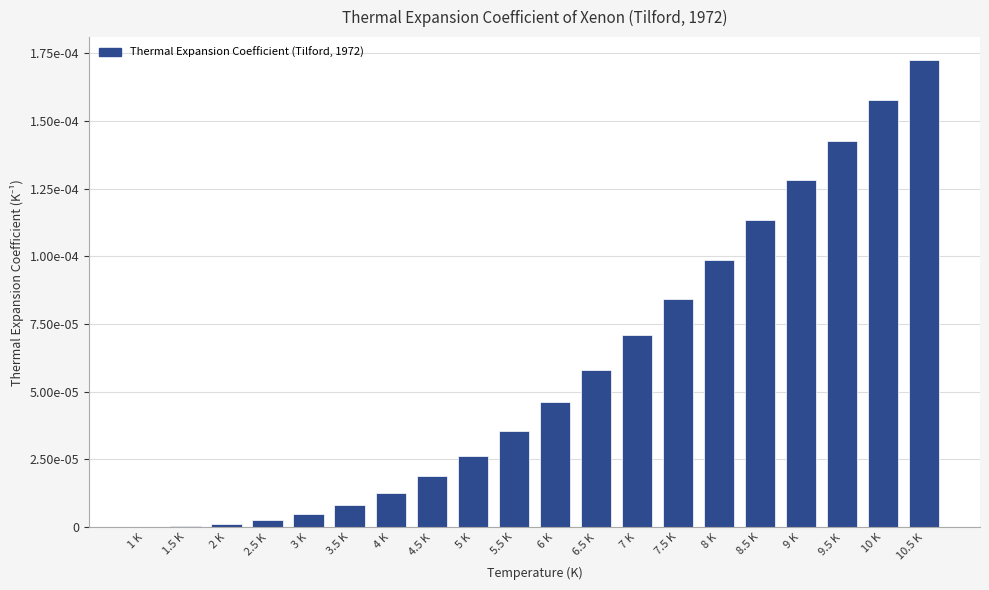

What is the label of the 2nd bar from the left?

1.5 K